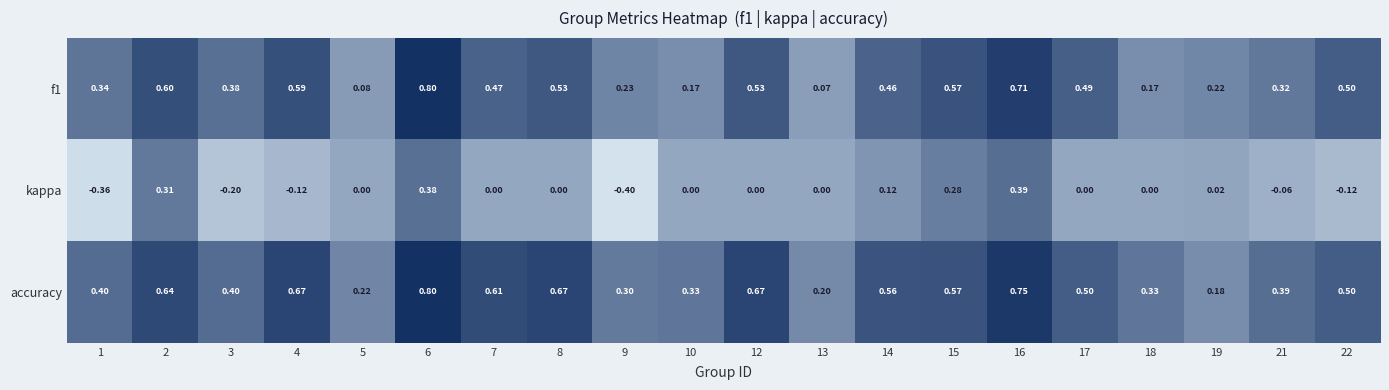

Which series has the largest total across all categories?

accuracy